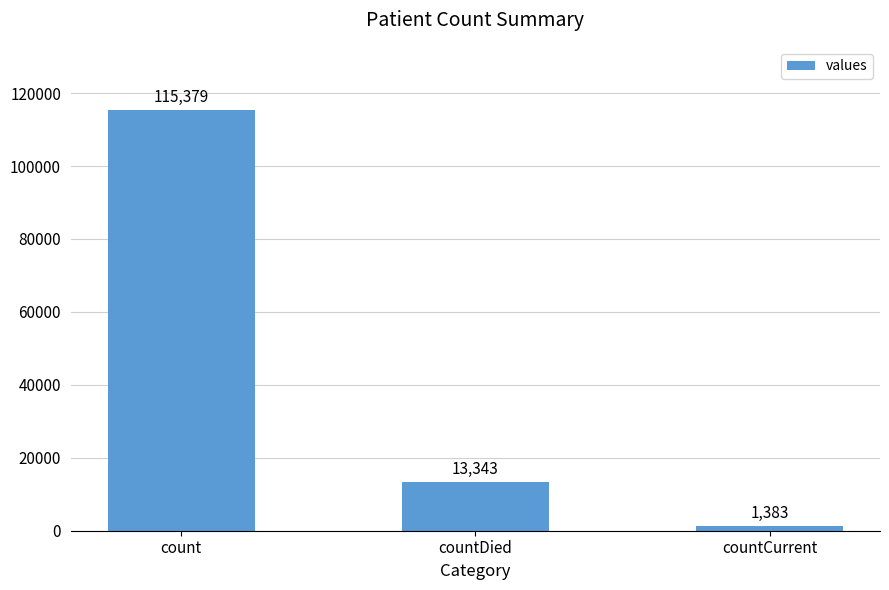

Count the values in the range 1383 to 115379.

3